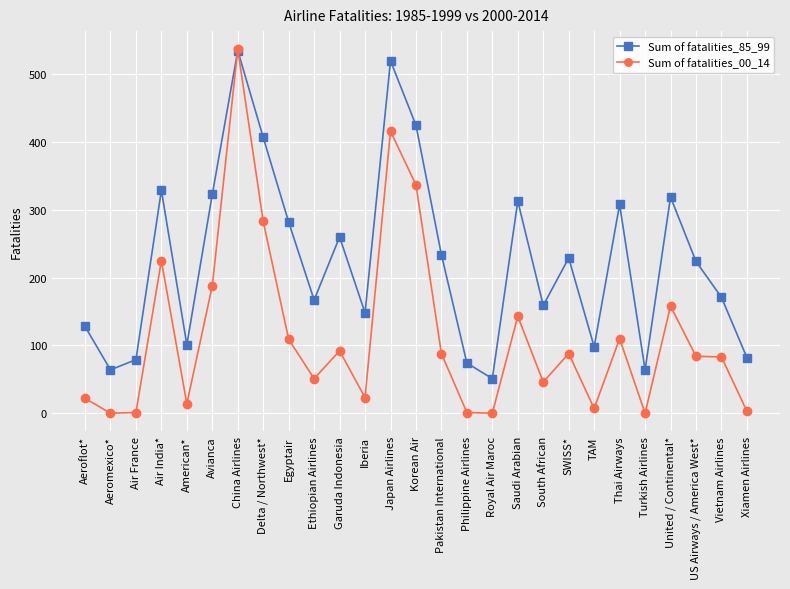

How many interior local peaks does the Sum of fatalities_85_99 series have?

8